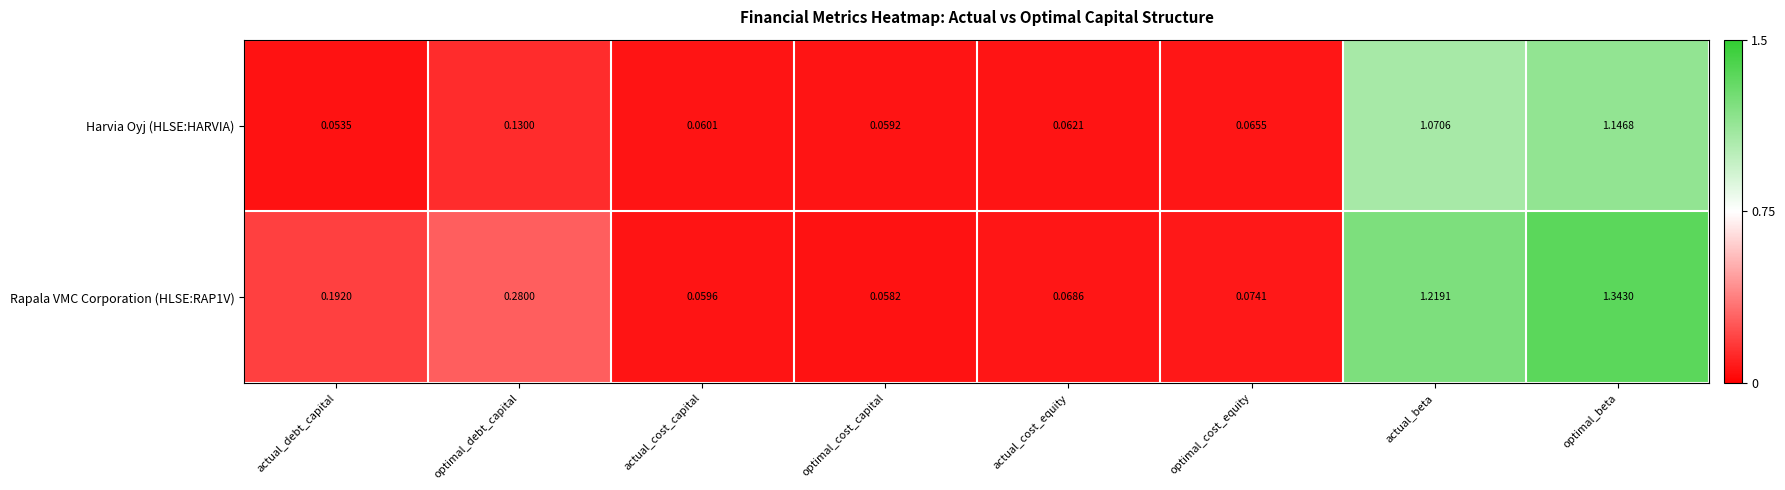

Where is Rapala VMC Corporation (HLSE:RAP1V) nearest to the value 0?

optimal_cost_capital